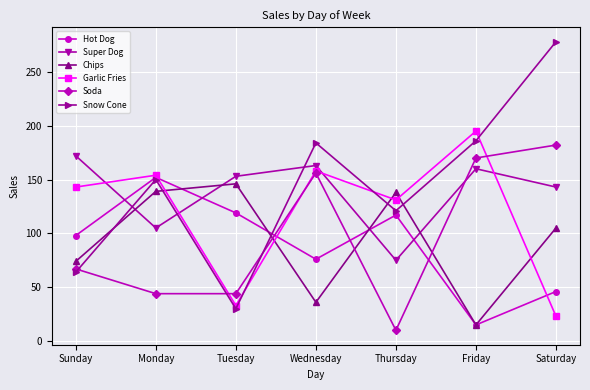

Does the chart have visible grid lines?

Yes